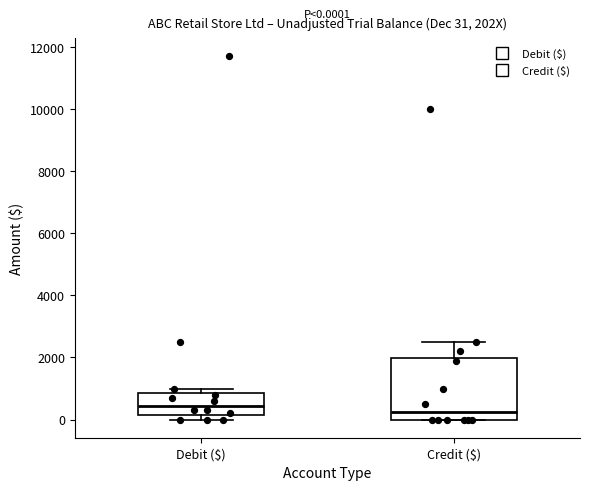

Which box's median line is the lowest?

Credit ($)